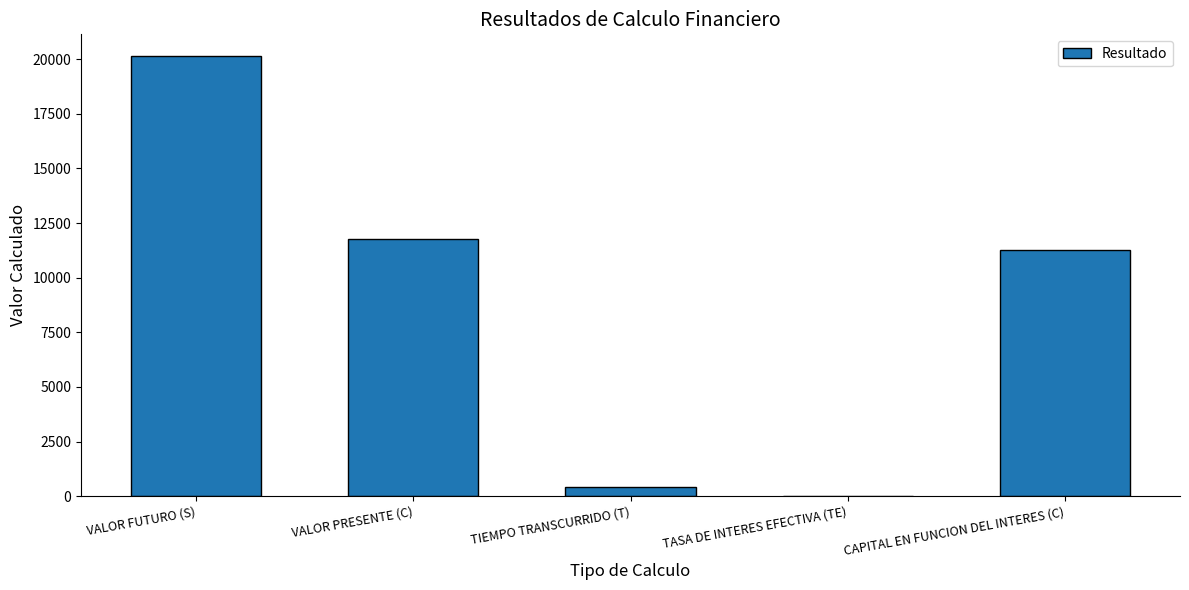

What is the sum of all values?

43619.7